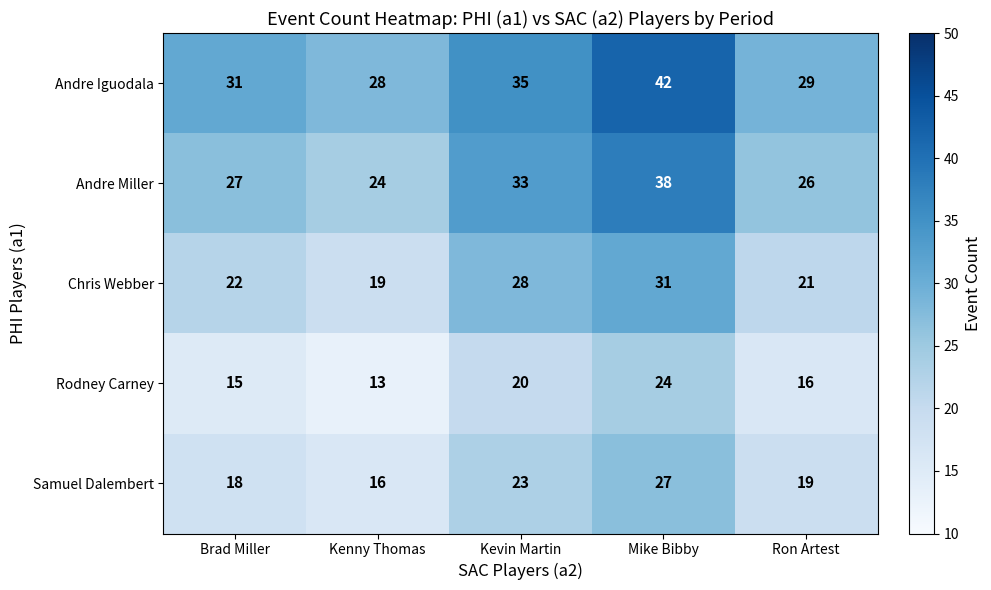

What is the difference between the highest and lowest values at Brad Miller?

16